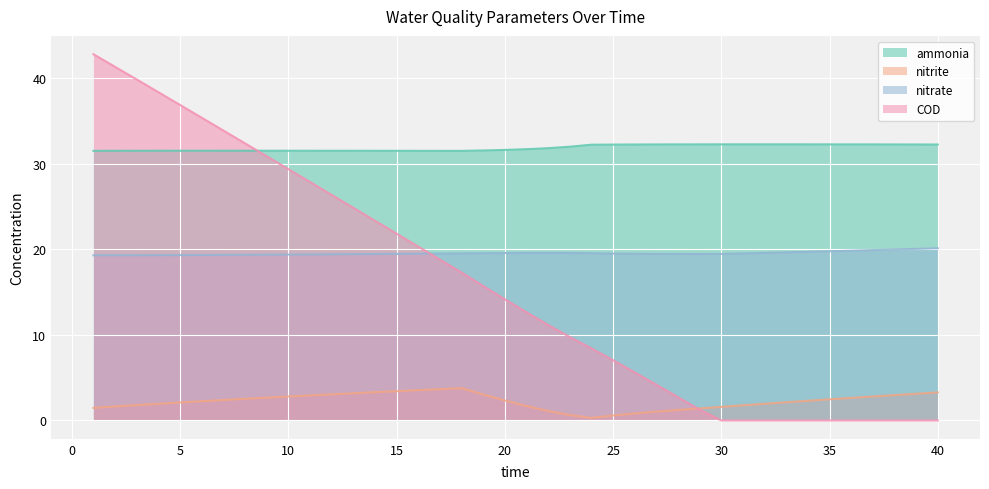

Which series has the largest range (max minus min)?

COD